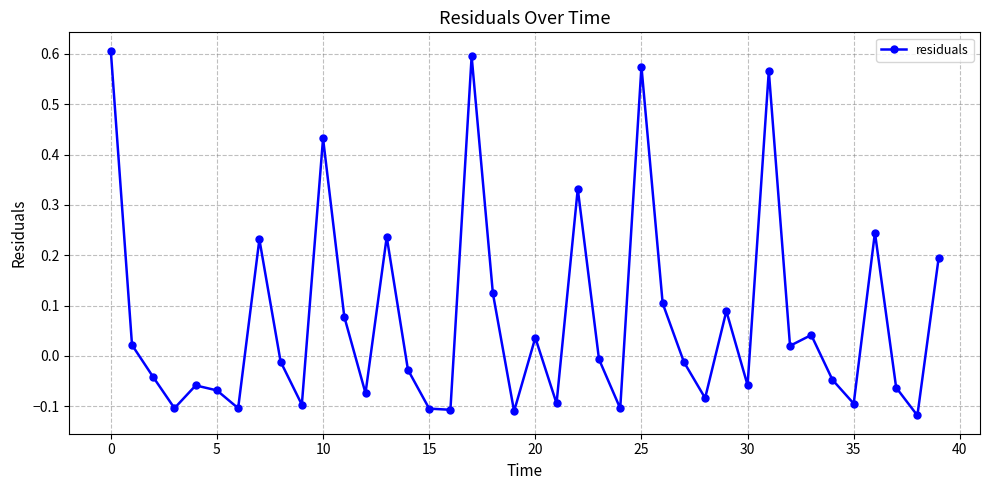

What is the difference between the maximum and minimum values?

0.7